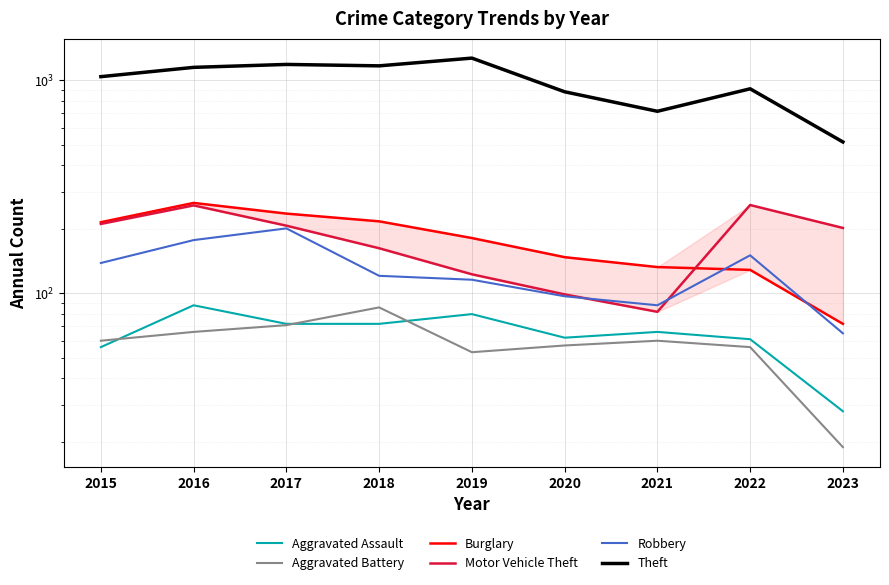

The value of Burglary at 2020 is 37. True or false?

False